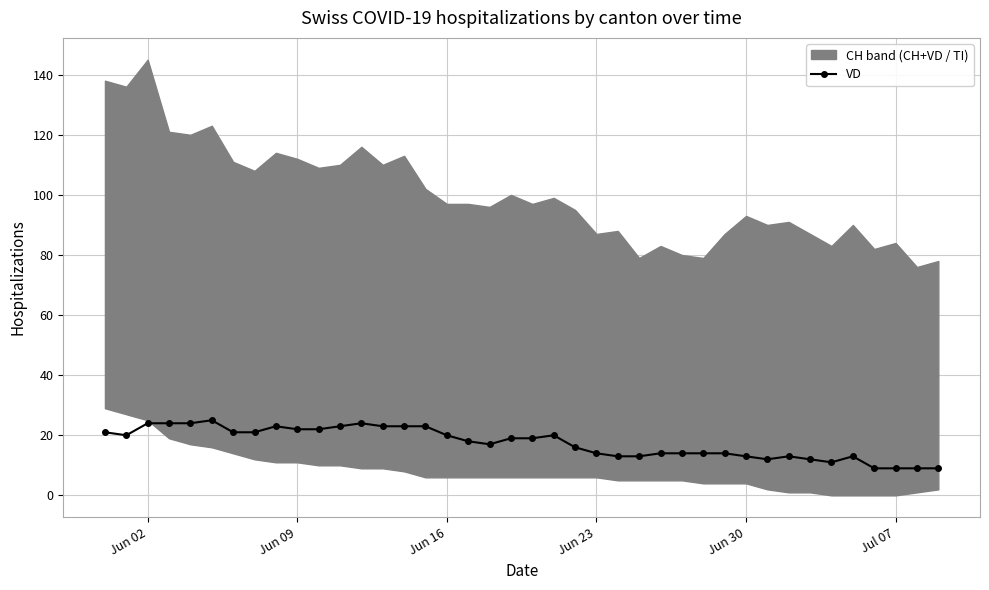

The VD series shows 14 at Jul 07. True or false?

False